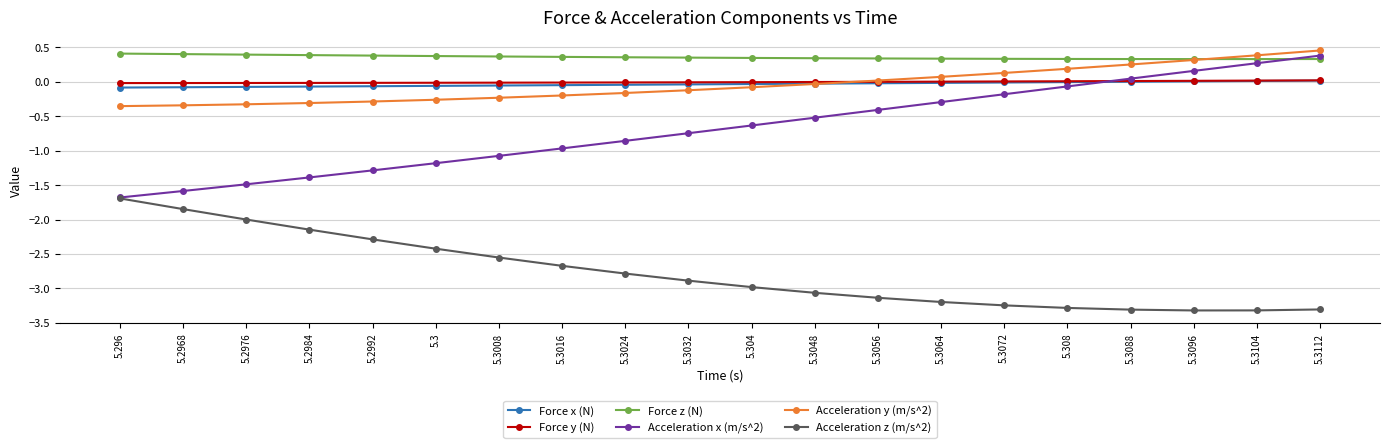

Which series has the widest spread of values?

Acceleration x (m/s^2)